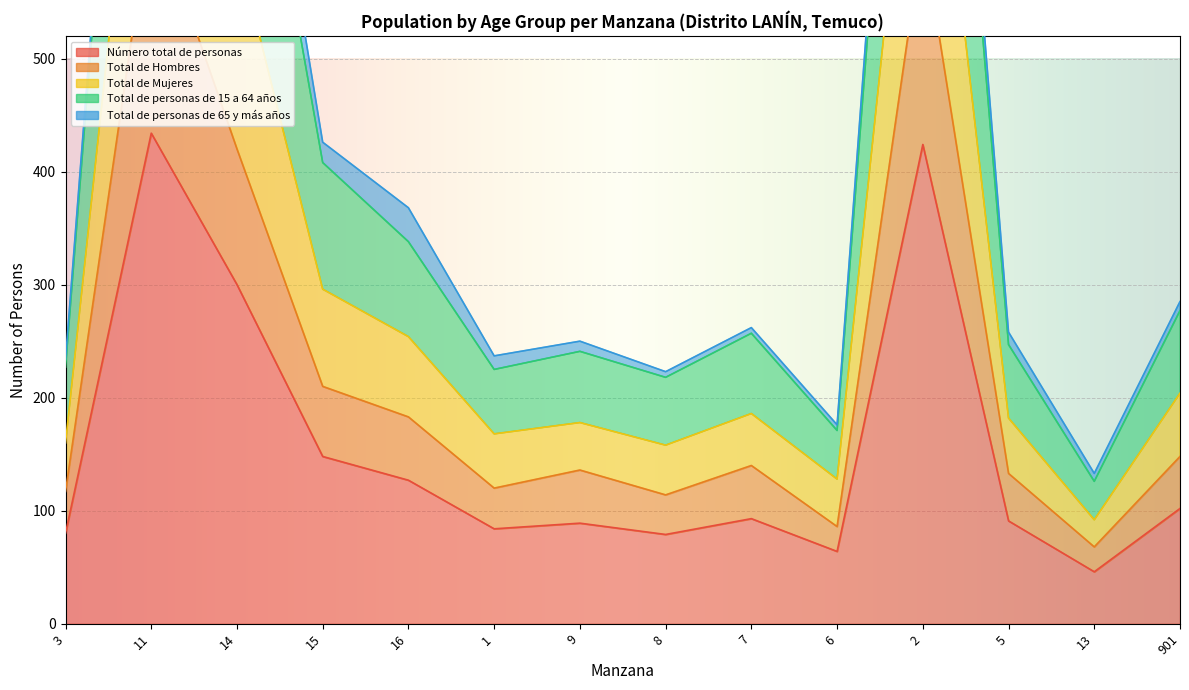

At how many categories does at least one series exceed 993?

2